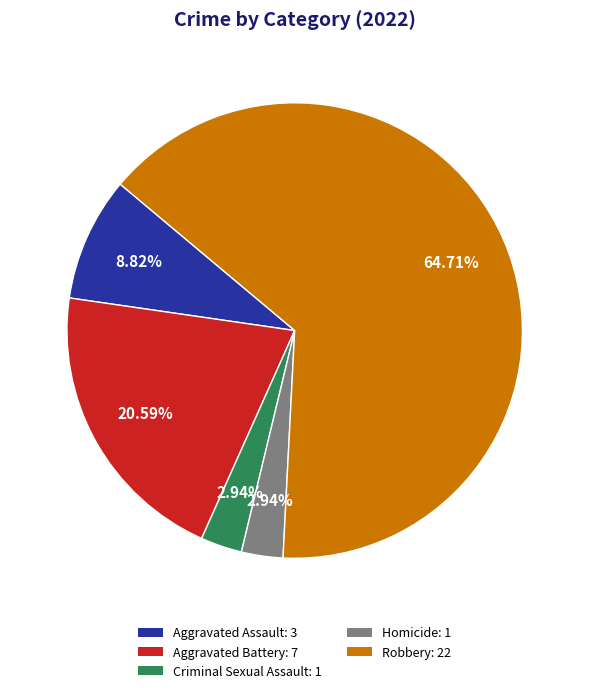

To the nearest percent, what is the difference between the largest and smallest slice percentages?

62%